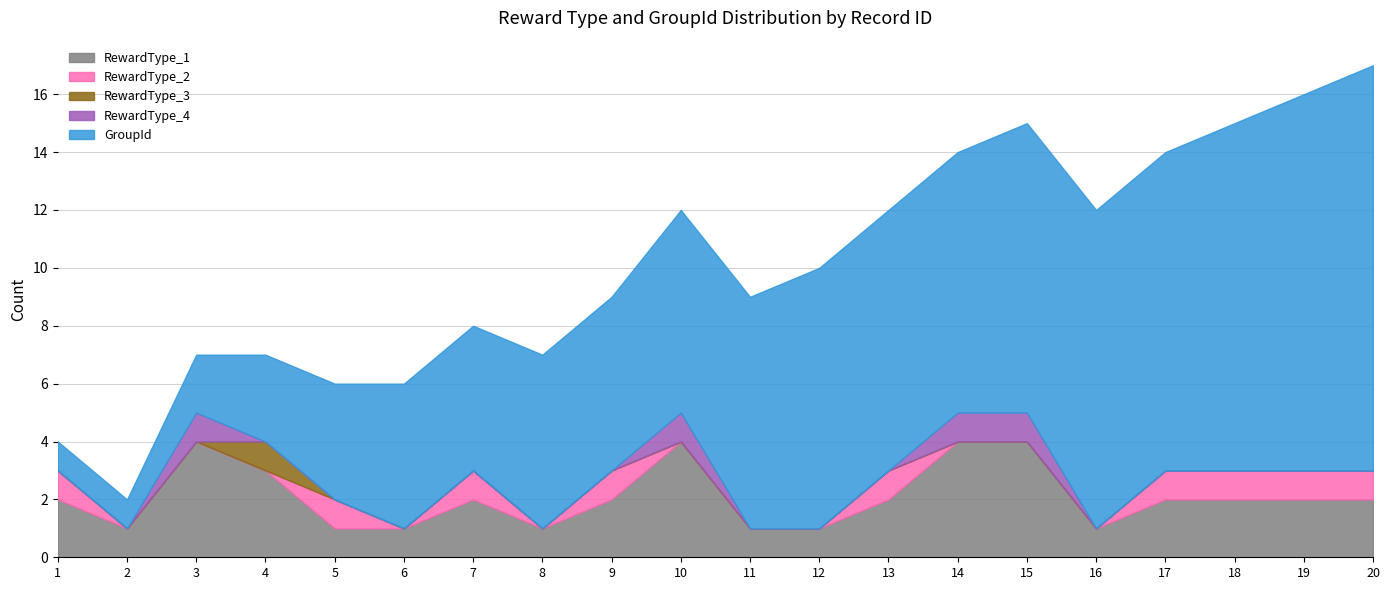

Reading left to right, what are all the values shown in this chart?

RewardType_1: 1=2	2=1	3=4	4=3	5=1	6=1	7=2	8=1	9=2	10=4	11=1	12=1	13=2	14=4	15=4	16=1	17=2	18=2	19=2	20=2
RewardType_2: 1=1	2=0	3=0	4=0	5=1	6=0	7=1	8=0	9=1	10=0	11=0	12=0	13=1	14=0	15=0	16=0	17=1	18=1	19=1	20=1
RewardType_3: 1=0	2=0	3=0	4=1	5=0	6=0	7=0	8=0	9=0	10=0	11=0	12=0	13=0	14=0	15=0	16=0	17=0	18=0	19=0	20=0
RewardType_4: 1=0	2=0	3=1	4=0	5=0	6=0	7=0	8=0	9=0	10=1	11=0	12=0	13=0	14=1	15=1	16=0	17=0	18=0	19=0	20=0
GroupId: 1=1	2=1	3=2	4=3	5=4	6=5	7=5	8=6	9=6	10=7	11=8	12=9	13=9	14=9	15=10	16=11	17=11	18=12	19=13	20=14